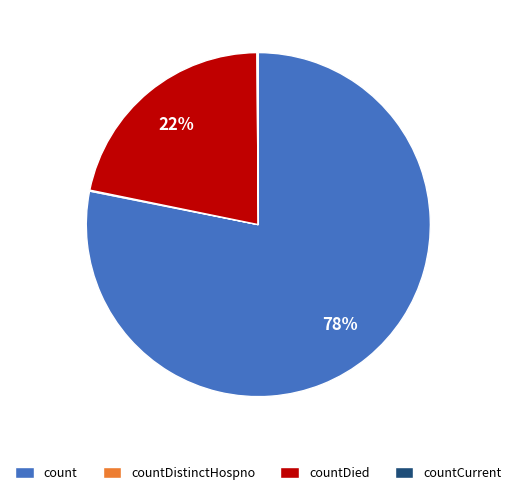

To the nearest percent, what portion does count represent?

78%